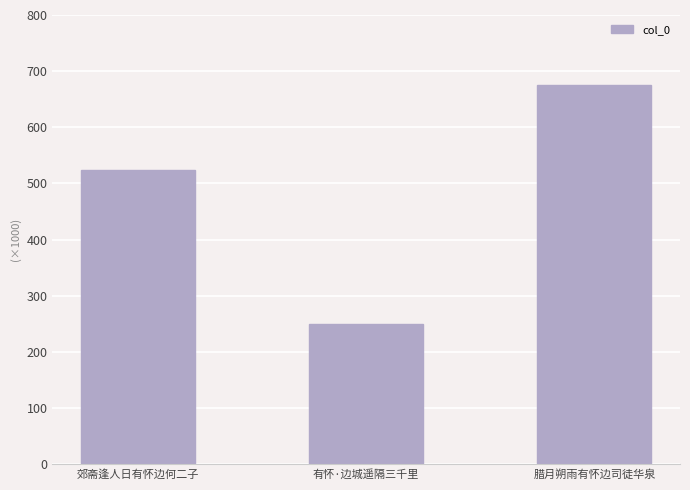

What is the greatest value displayed?

675255